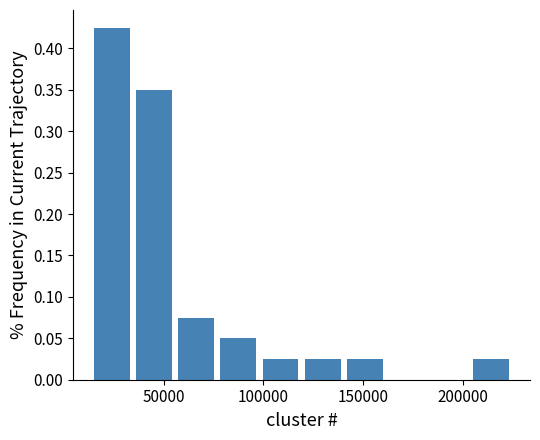

Reading left to right, transcribe this chart: for each bar, give the range it covers on the x-axis and its height. Neither the bar edges nor the heights are printed on the chart, so give them approximately, as read against the axes.

15000 to 35000: 0.425
35000 to 55000: 0.350
55000 to 75000: 0.075
75000 to 100000: 0.050
100000 to 120000: 0.025
120000 to 140000: 0.025
140000 to 160000: 0.025
160000 to 185000: 0
185000 to 205000: 0
205000 to 225000: 0.025